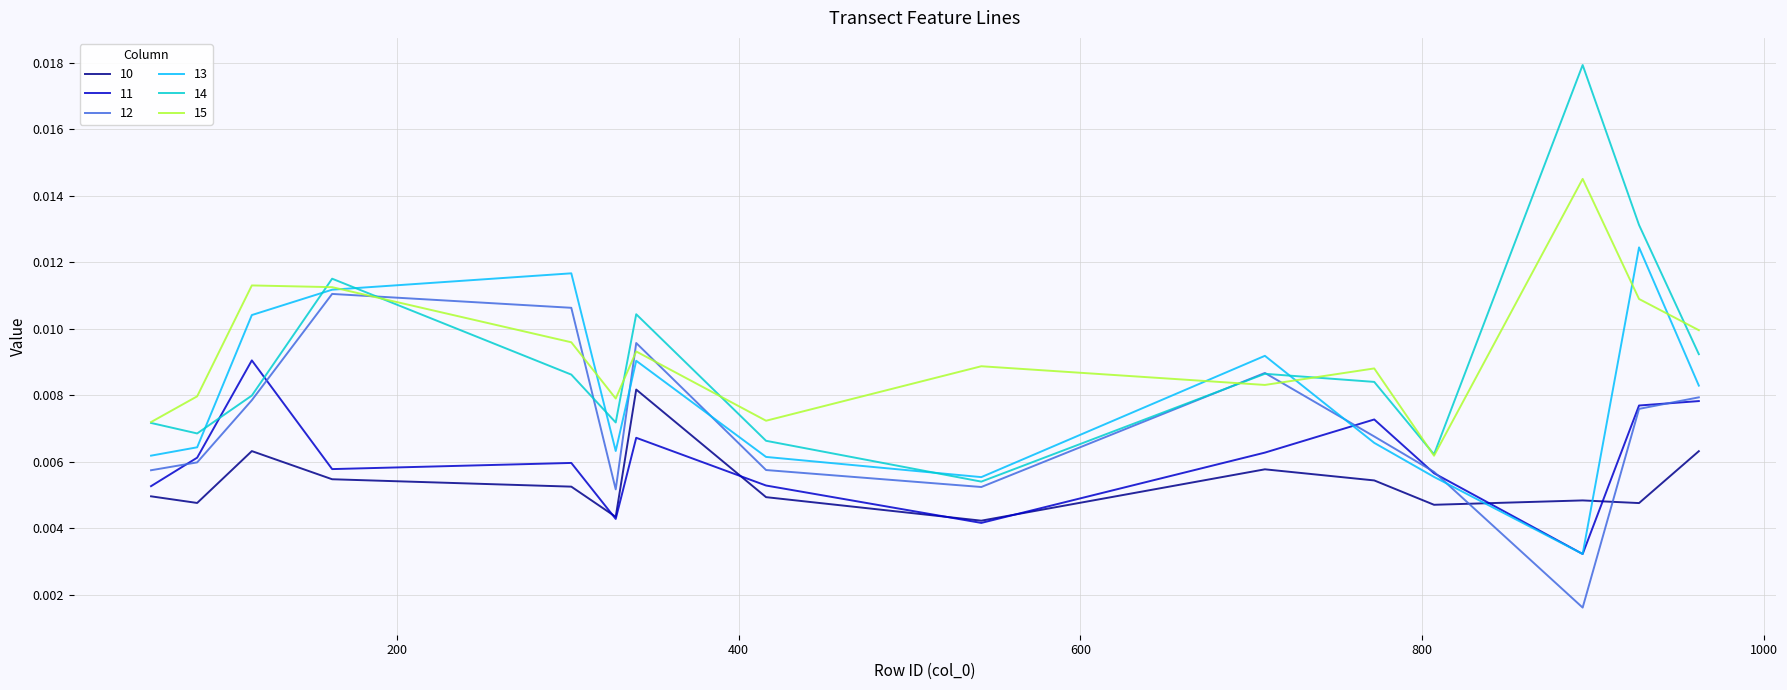

True or false: 15 and 11 intersect in this chart.

False